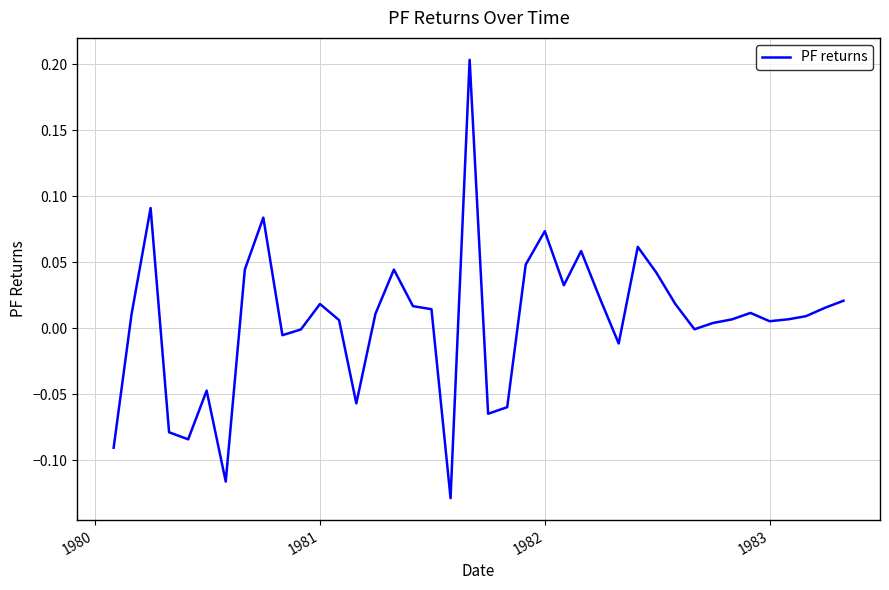

What is the difference between the maximum and minimum values?

0.3